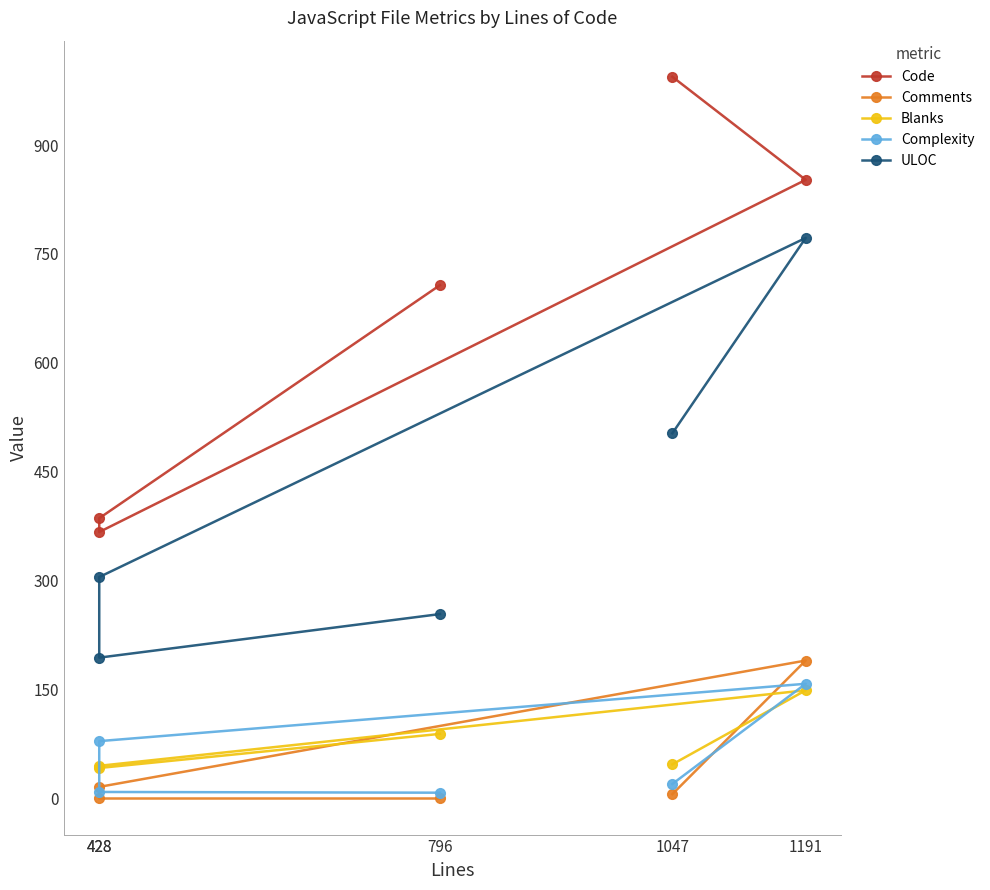

How many lines are shown in the chart?

5